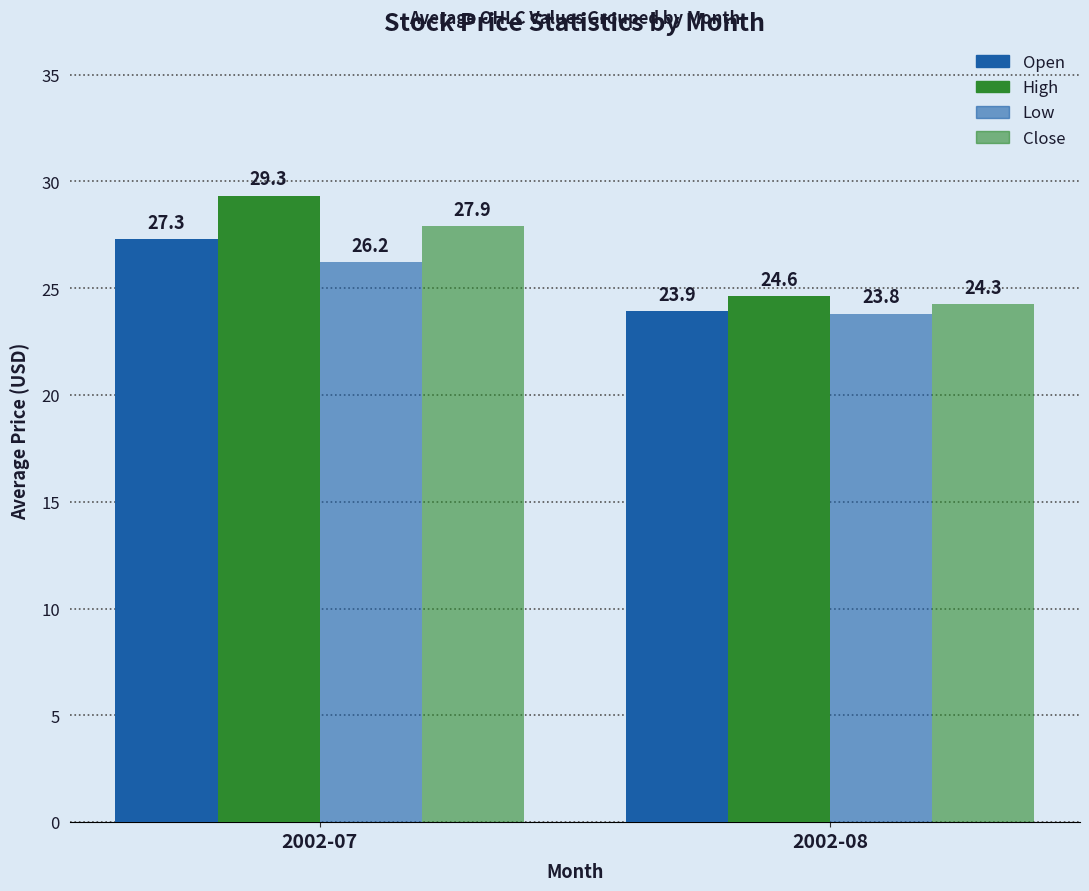

Reading left to right, extract all data points from this chart.

Open: 27.3	23.9
High: 29.3	24.6
Low: 26.2	23.8
Close: 27.9	24.3